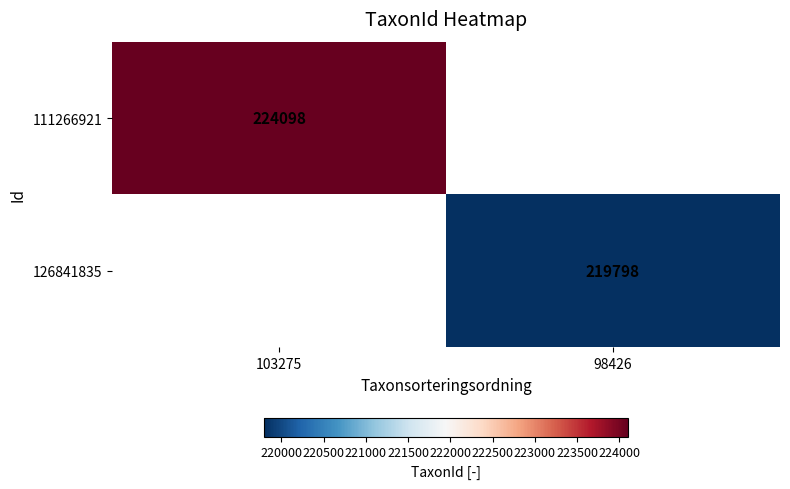

How many series are shown in this chart?

2